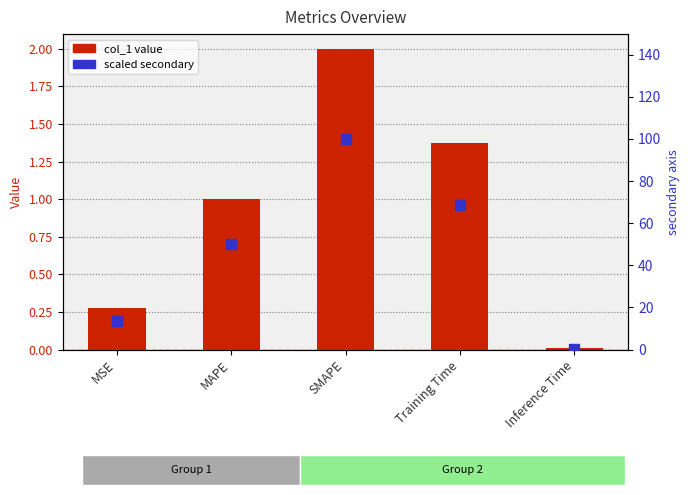

Which series changed the most between MSE and SMAPE?

secondary metric